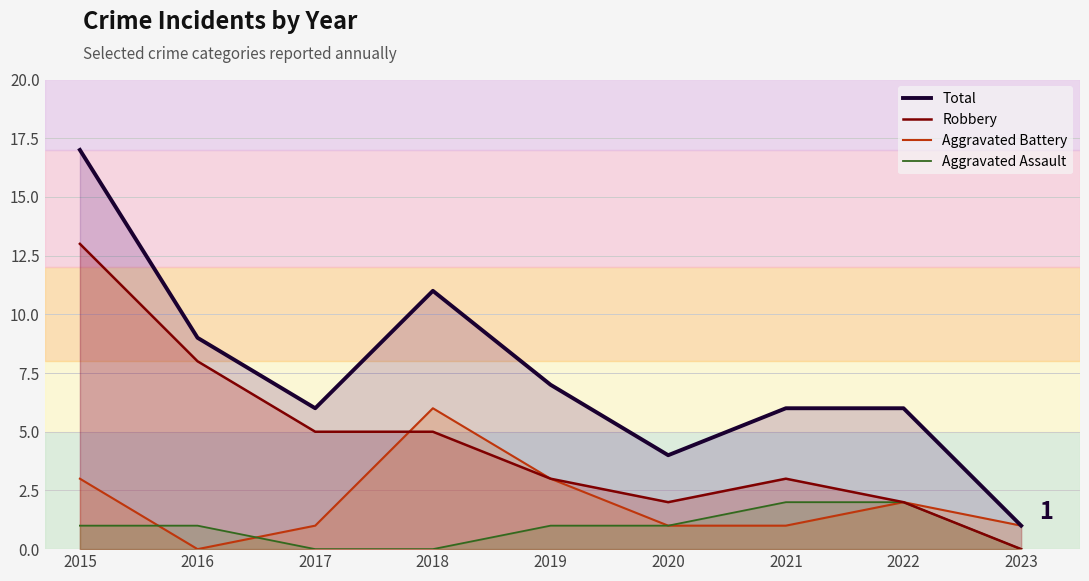

How many positive values does the Aggravated Battery series have?

8